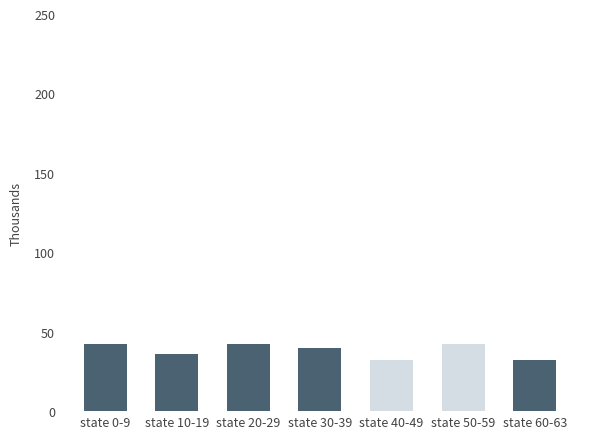

What is the ratio of the value at state 50-59 to the value at state 40-49?

1.3